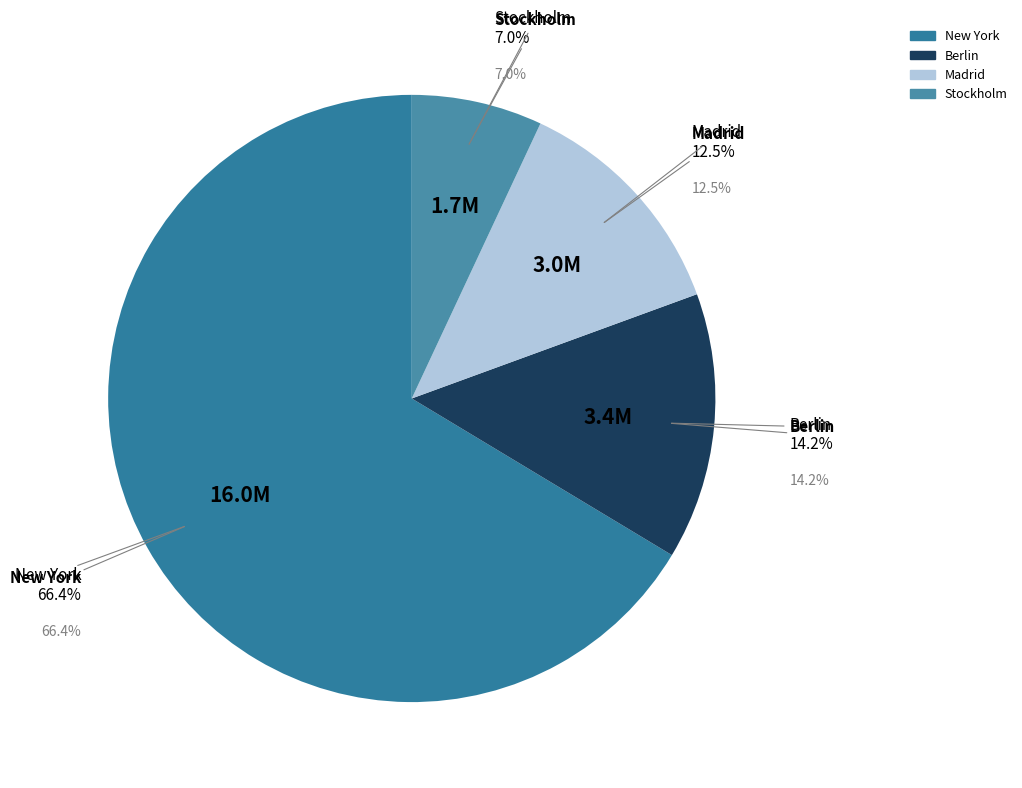

What is the change in value from Berlin to Madrid?

-423203